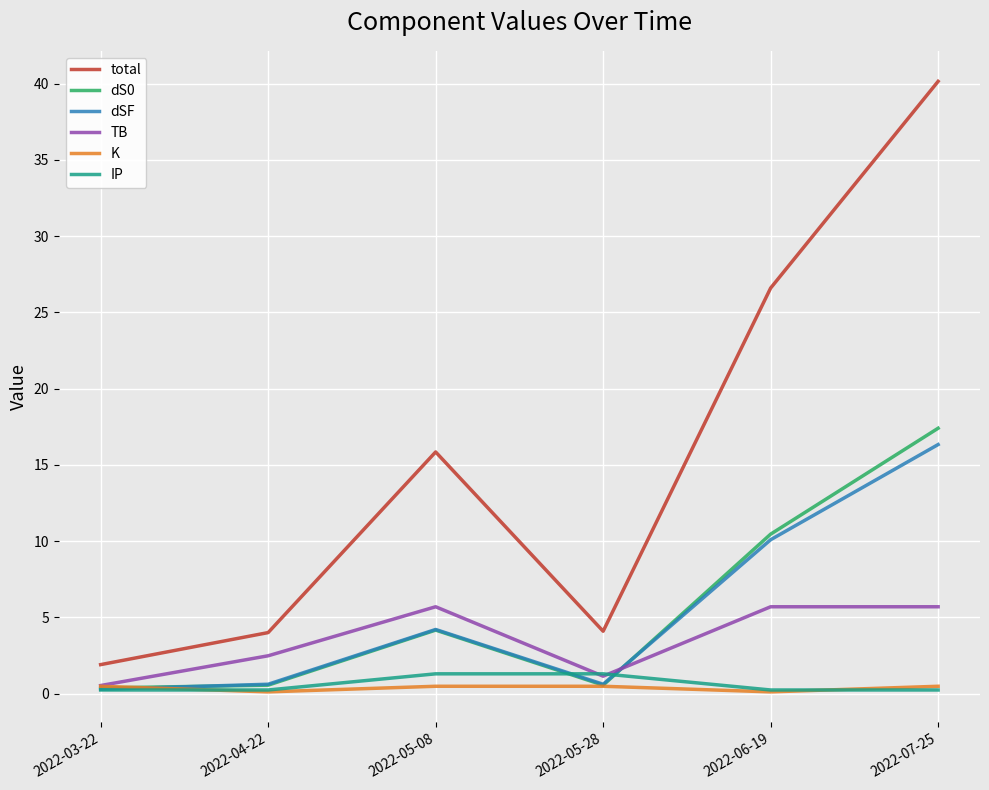

What is the greatest value displayed?

40.1